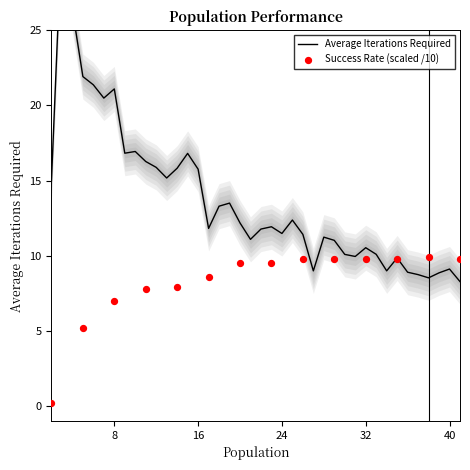

What is the ratio of the value at 30 to the value at 11?

0.6